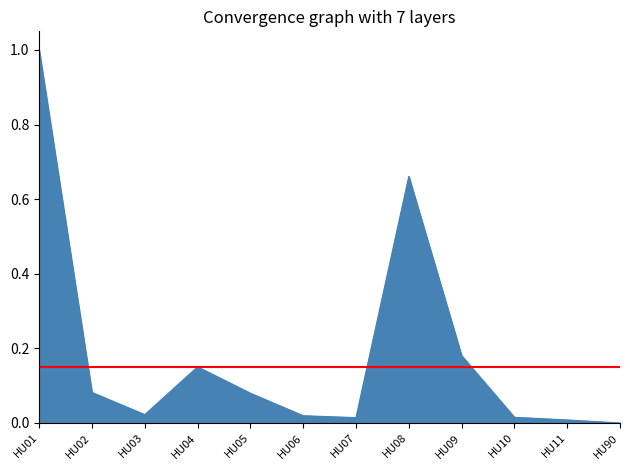

List the labels in order of value, smallest first.

HU90, HU11, HU07, HU10, HU06, HU03, HU05, HU02, HU04, HU09, HU08, HU01